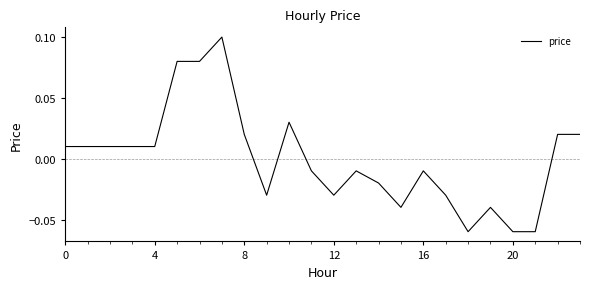

How many lines are shown in the chart?

1